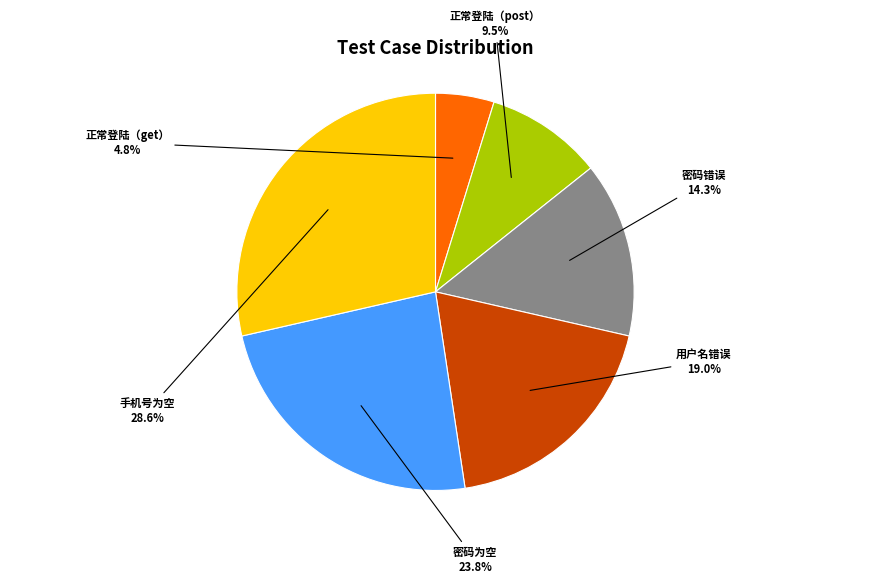

Rank the categories by value from highest to lowest.

手机号为空, 密码为空, 用户名错误, 密码错误, 正常登陆（post）, 正常登陆（get）